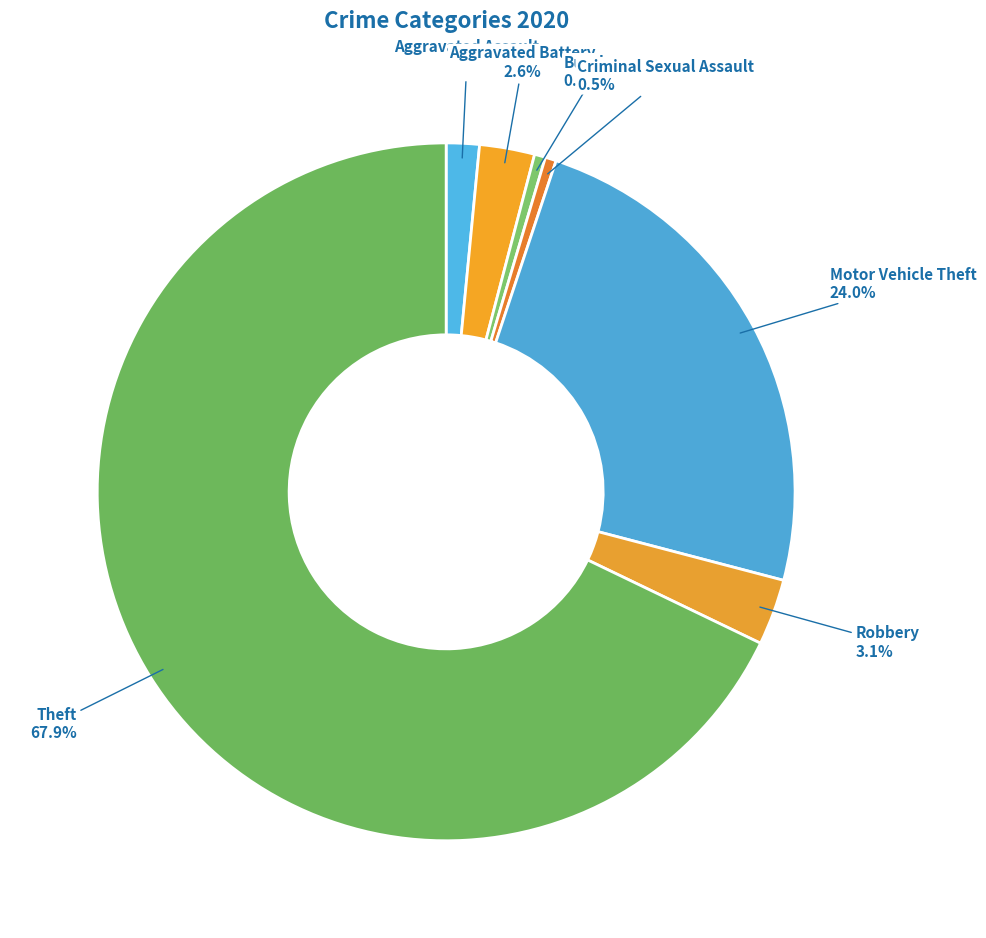

Between Aggravated Battery and Robbery, which is larger?

Robbery